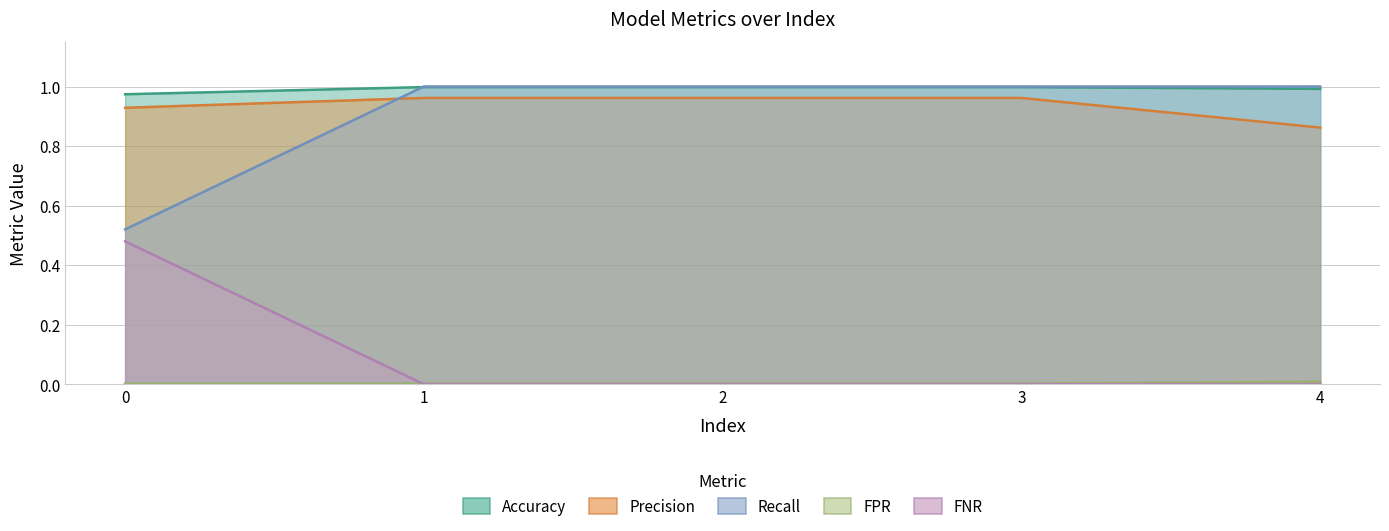

True or false: Precision and Accuracy intersect in this chart.

False